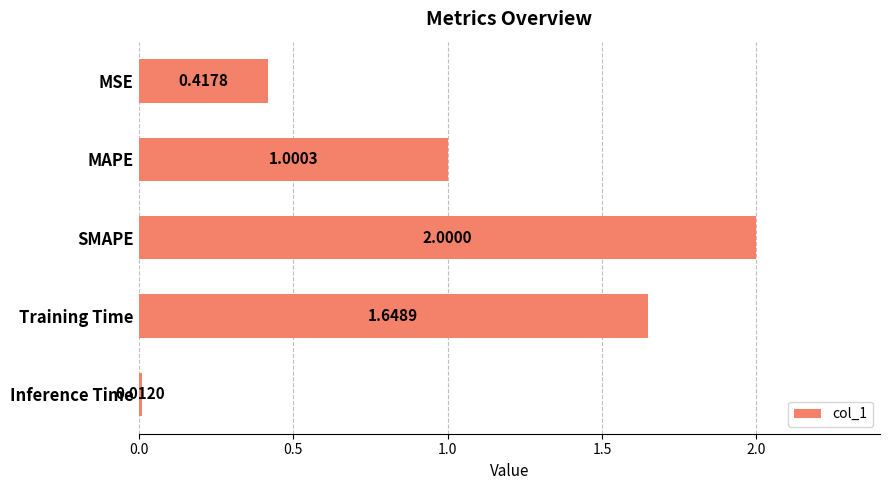

What is the difference between the maximum and minimum values?

2.0